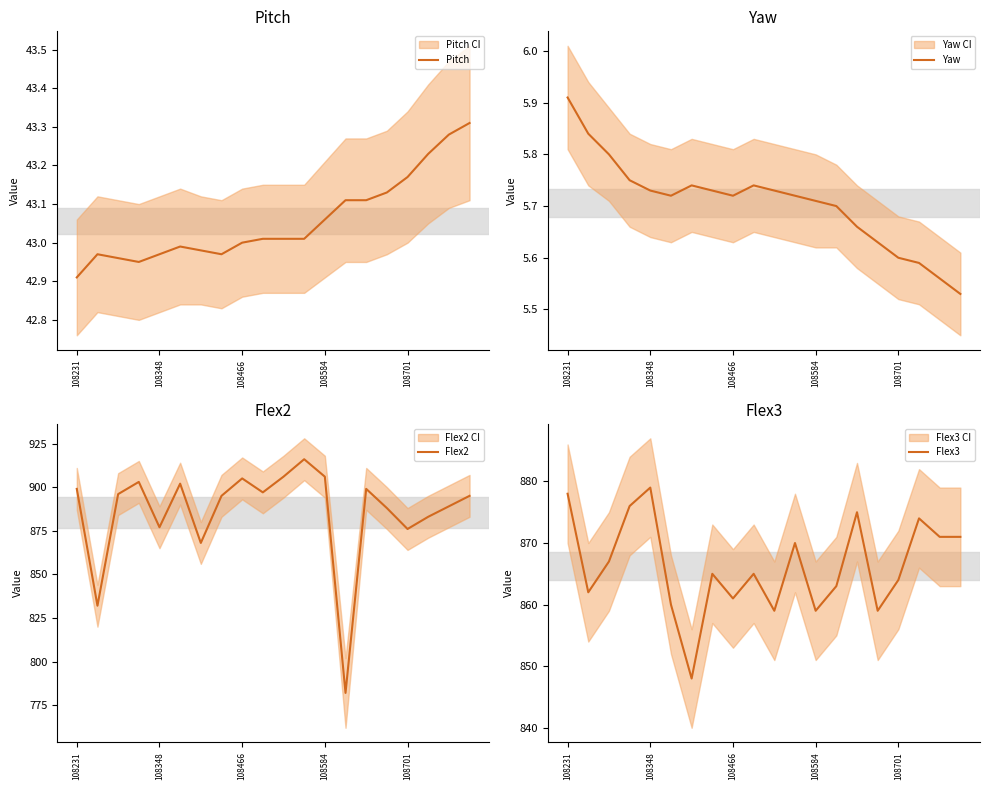

Is it true that Flex2 equals 291.8 at 14?

False